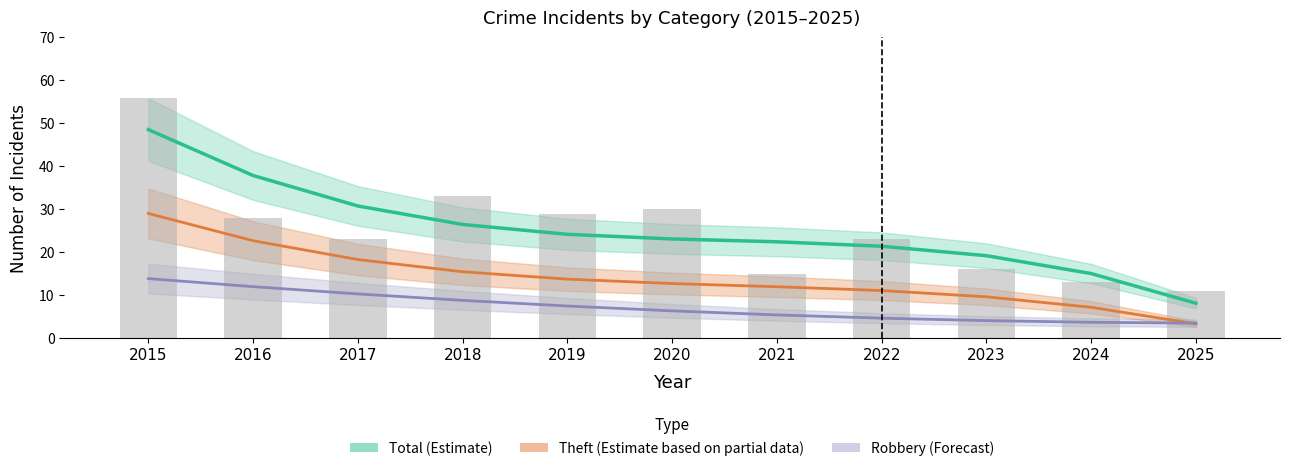

Which has a higher value, 2017 or 2022?

2017